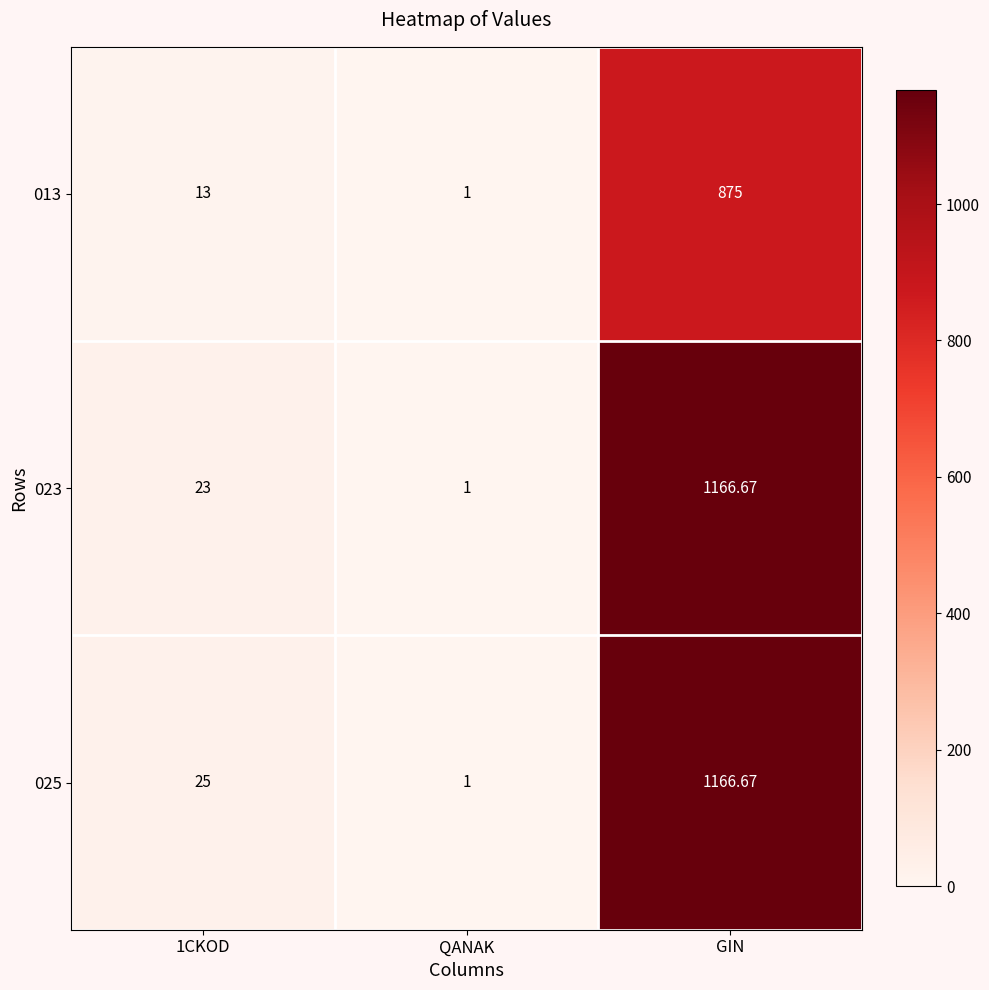

At which label does 025 reach its peak?

GIN